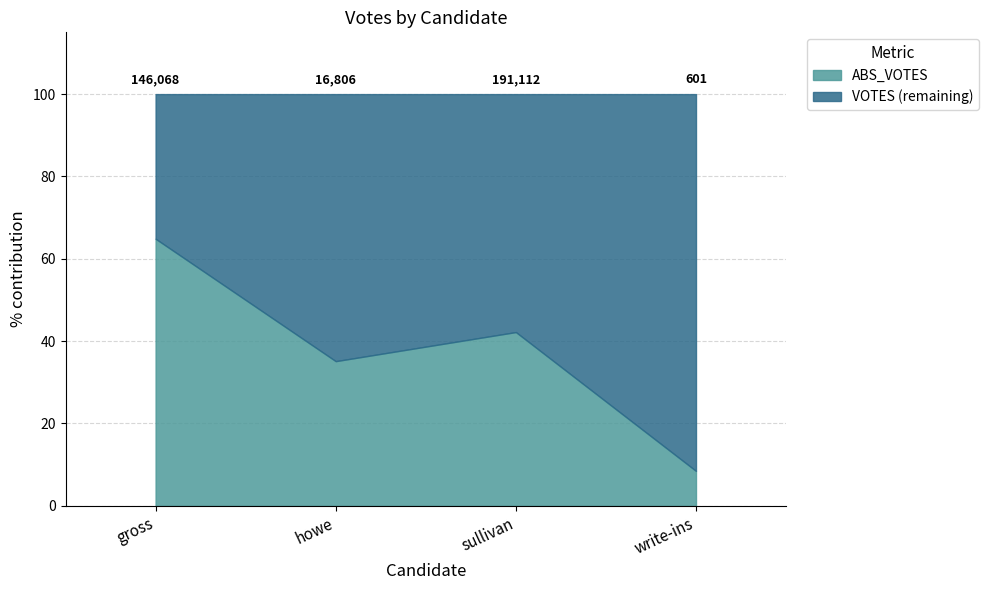

What is the label of the 4th point from the right?

gross